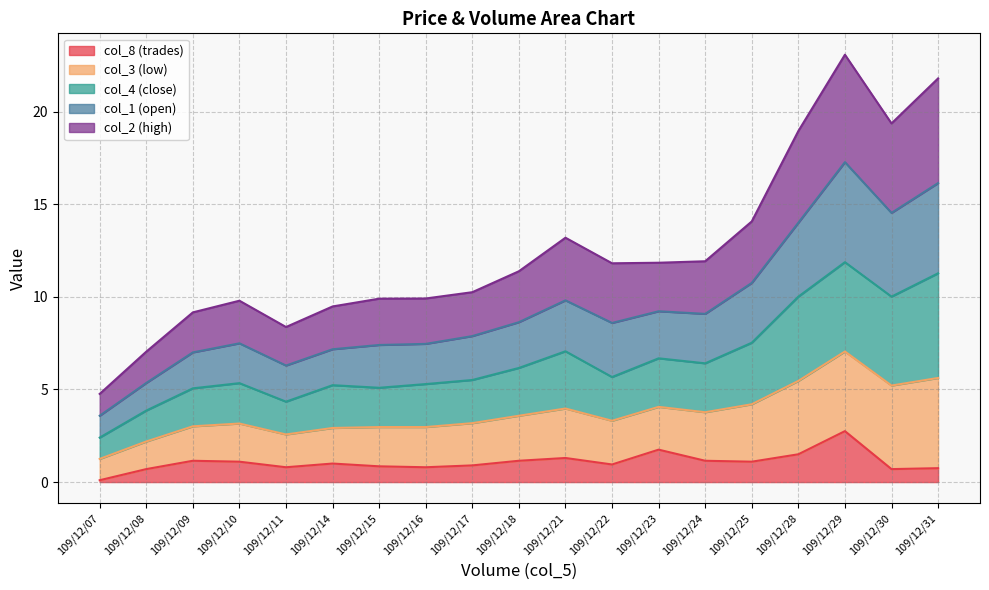

What is the spread (max minus min) of values at 109/12/07?

4.7